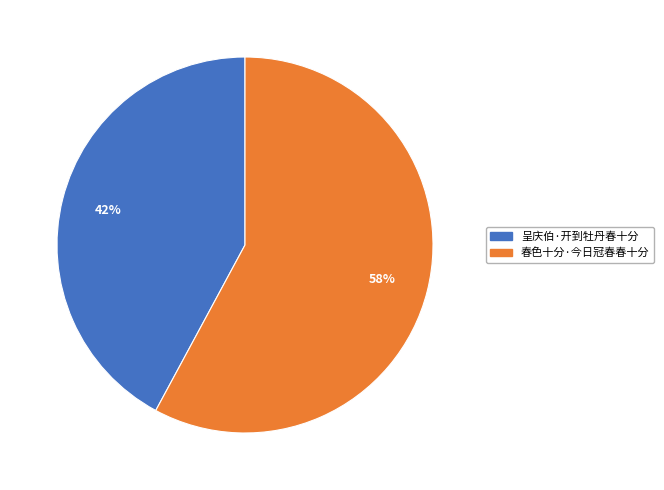

Which slice is the smallest?

呈庆伯·开到牡丹春十分